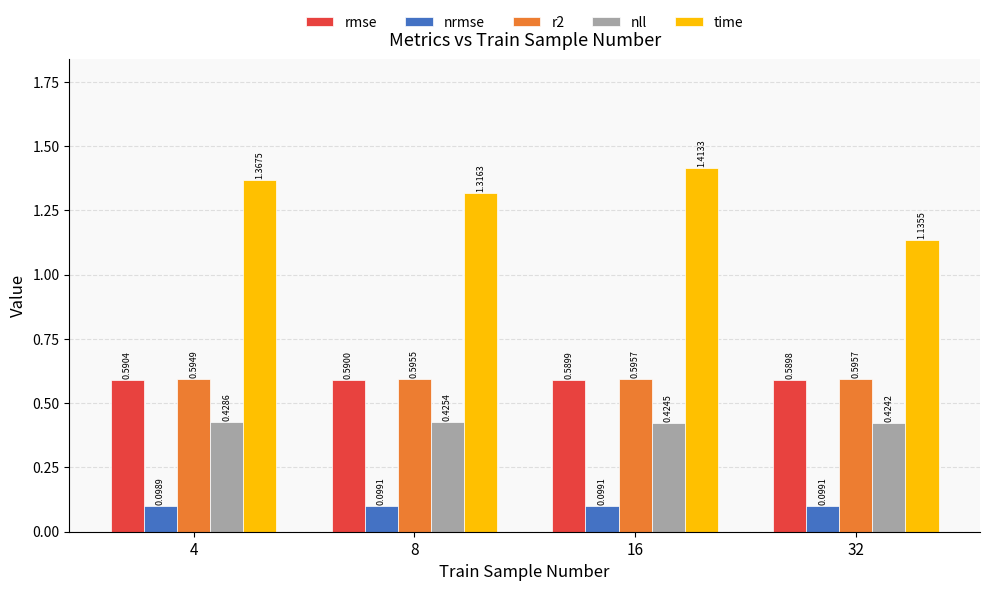

Between 8 and 32, which series saw the biggest shift?

time